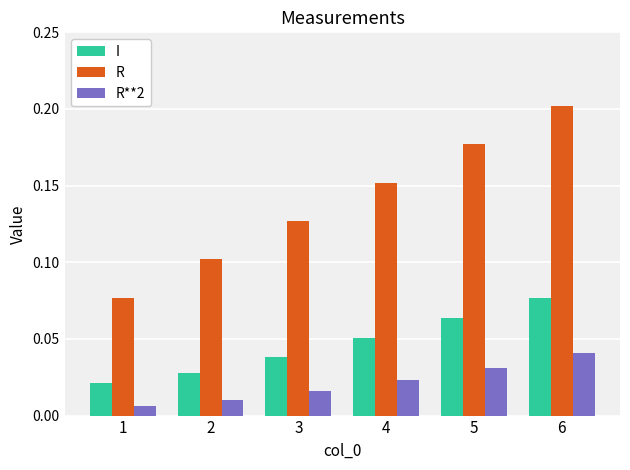

True or false: I has a value of 0.1 at 5.

True